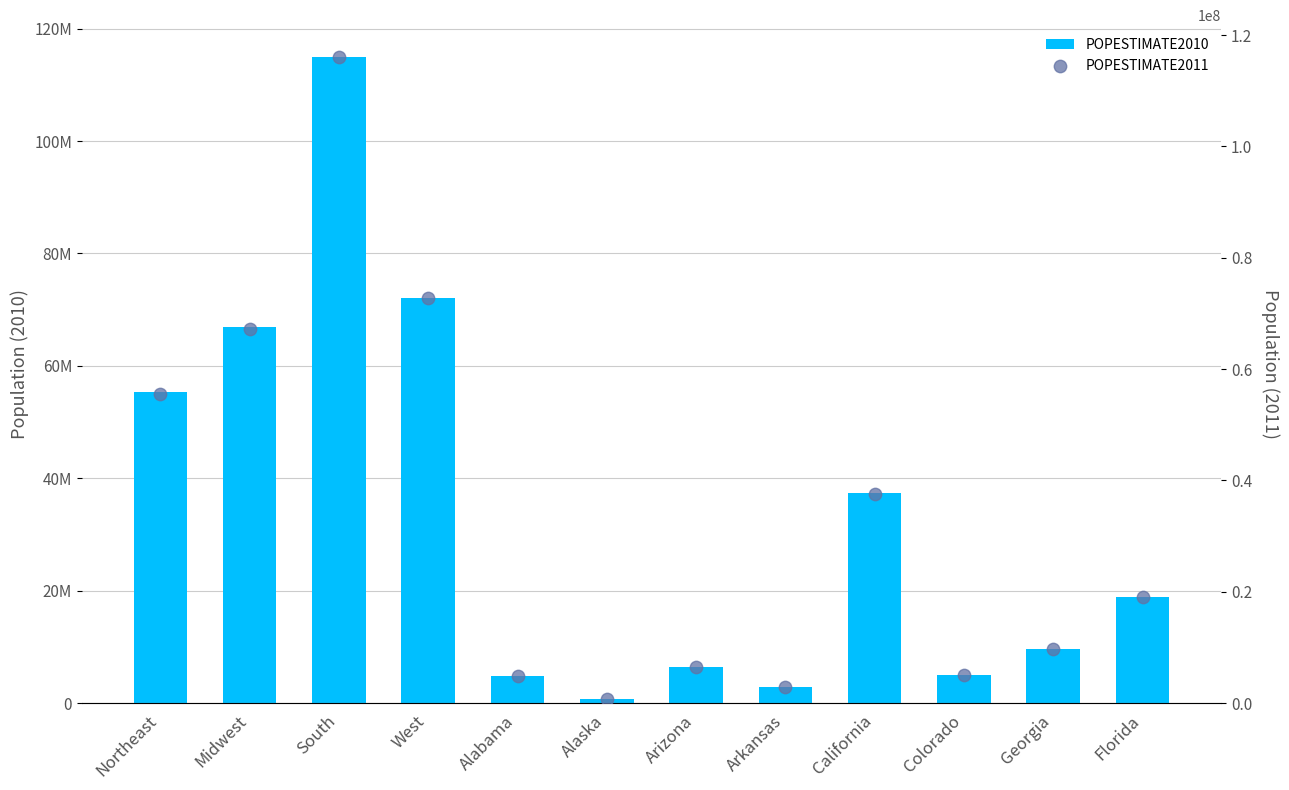

What is the total value across all series at California?

74957871